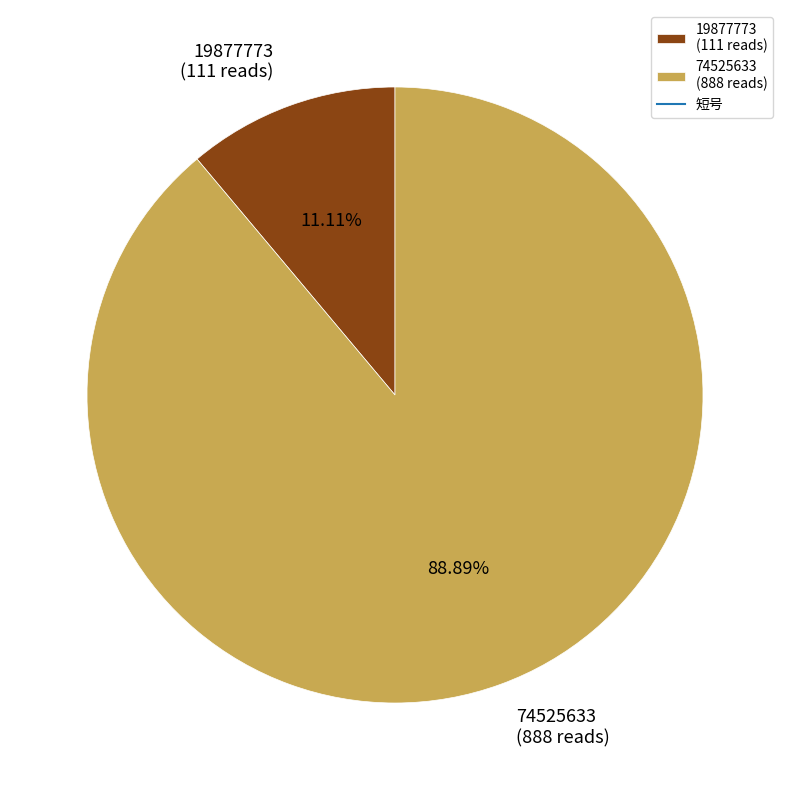

What percentage is NOT represented by 19877773?

88.9%